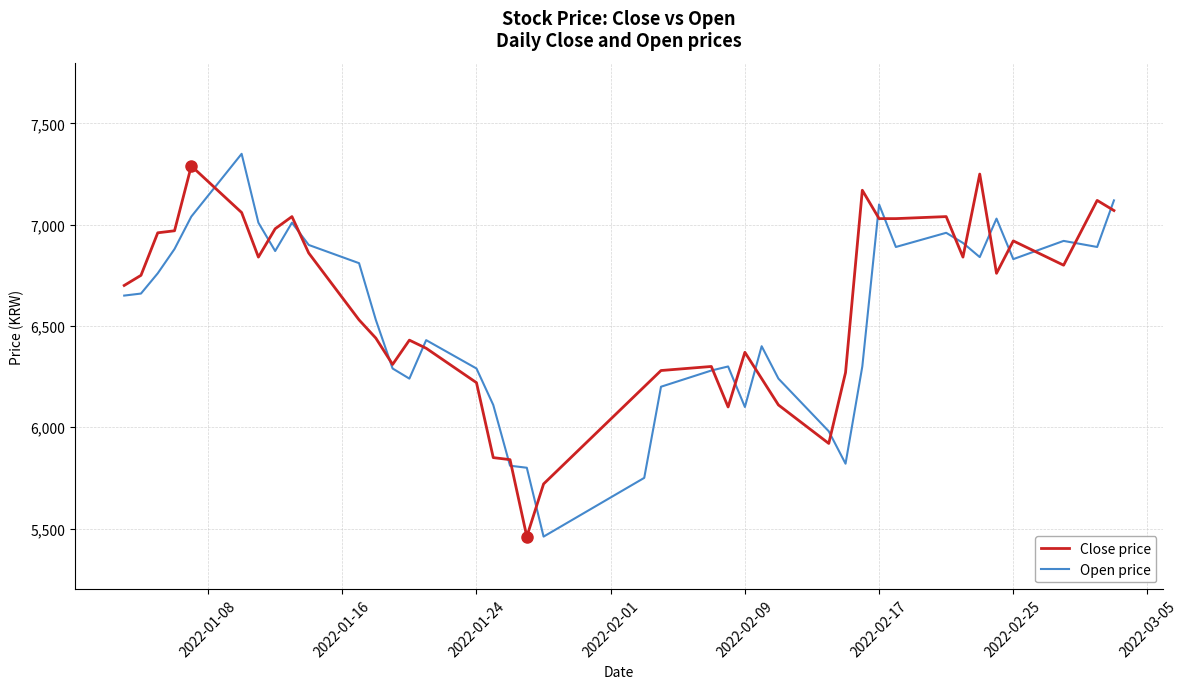

Count the number of data series in this chart.

2